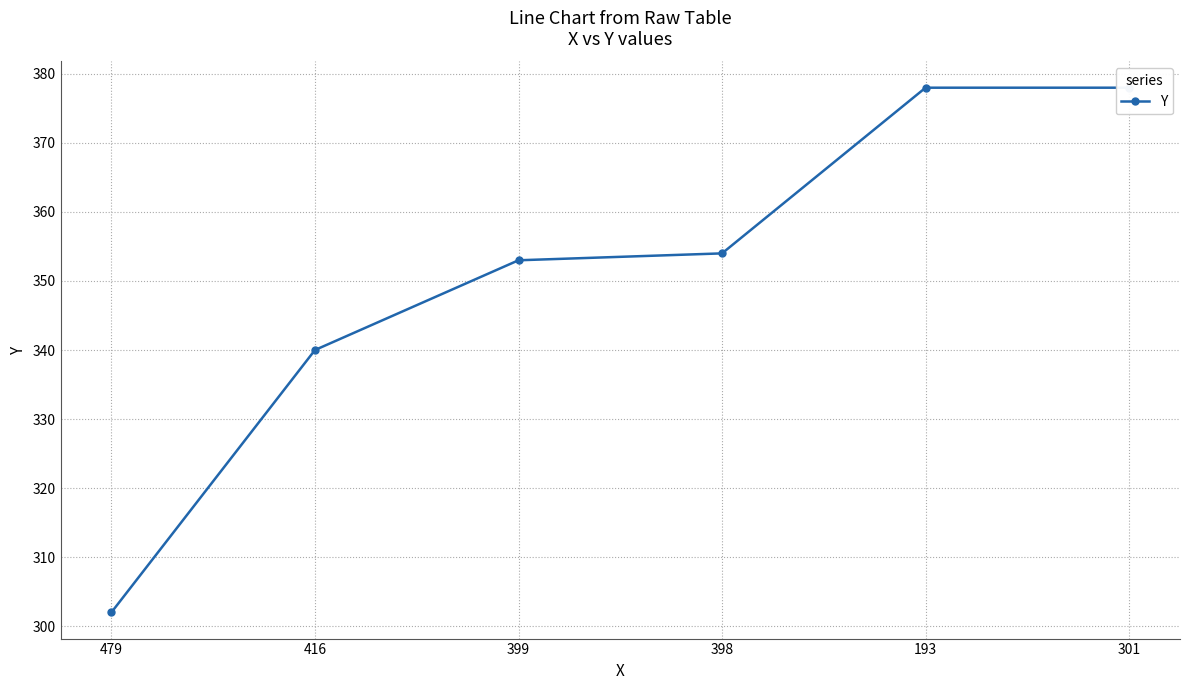

At which category does the chart reach its peak across all series?

193